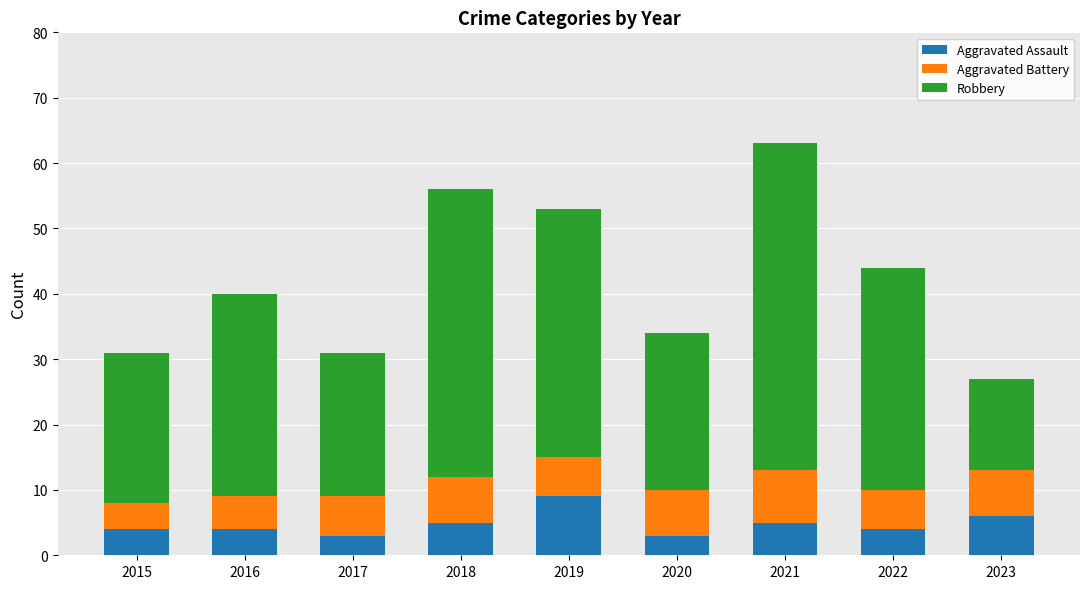

Are the bars horizontal?

No